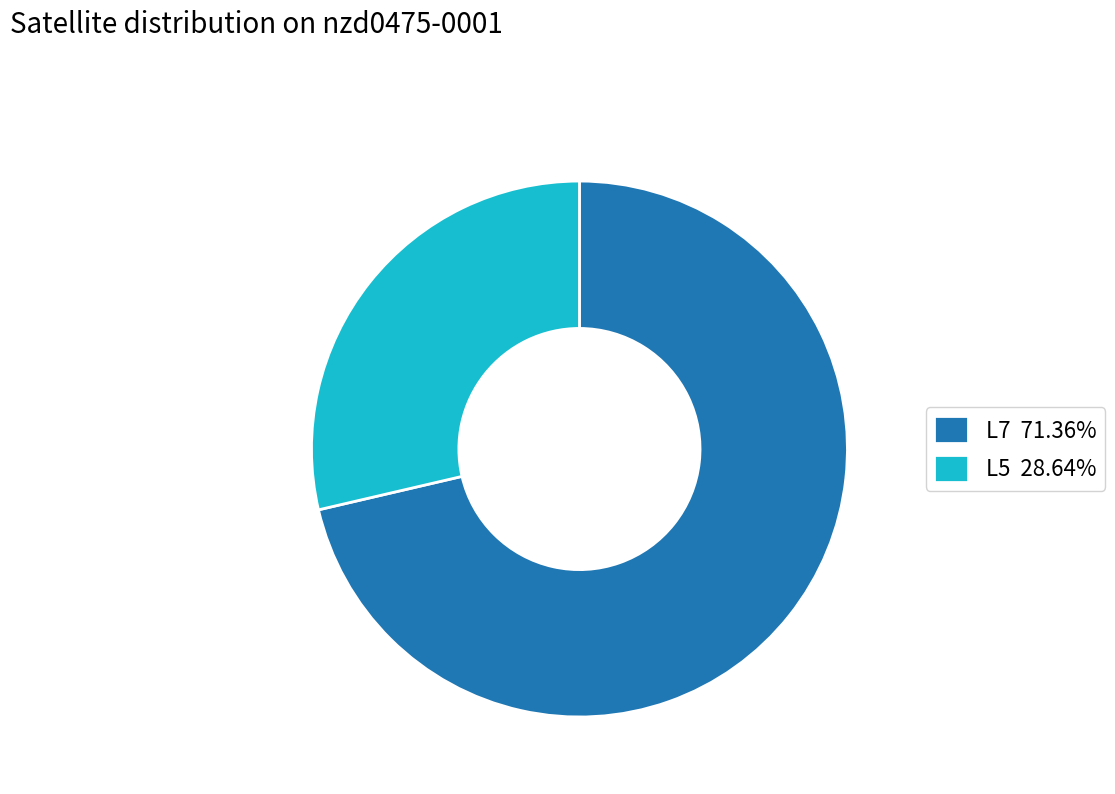

How many slices are in this pie chart?

2